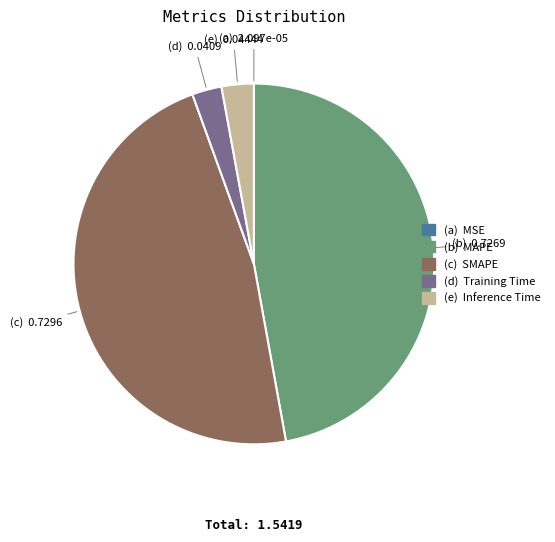

Does any single category account for the majority?

No